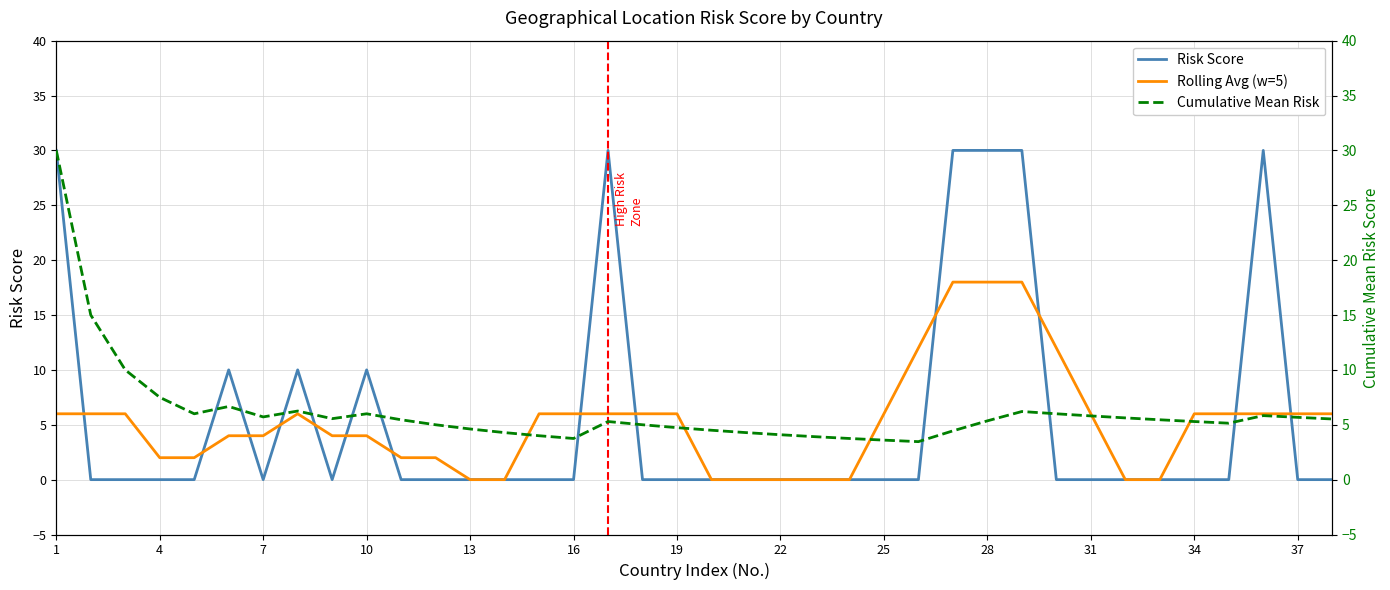

The Risk Score series shows -19 at 19. True or false?

False